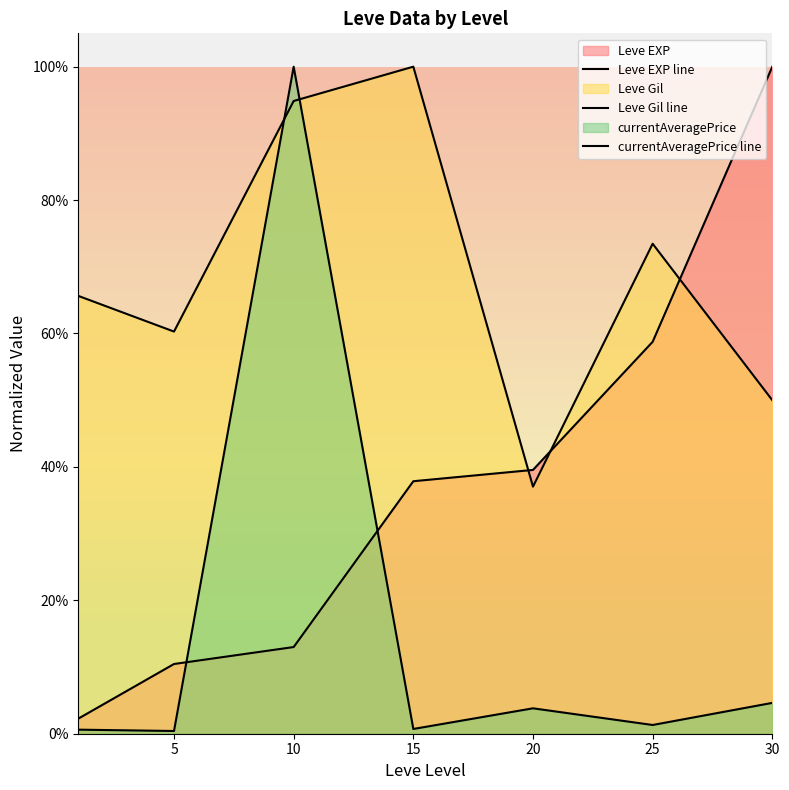

Reading left to right, transcribe all the data shown in this chart.

Leve EXP line: 0.0	0.1	0.1	0.4	0.4	0.6	1.0
Leve Gil line: 0.7	0.6	0.9	1.0	0.4	0.7	0.5
currentAveragePrice line: 0.0	0.0	1.0	0.0	0.0	0.0	0.0